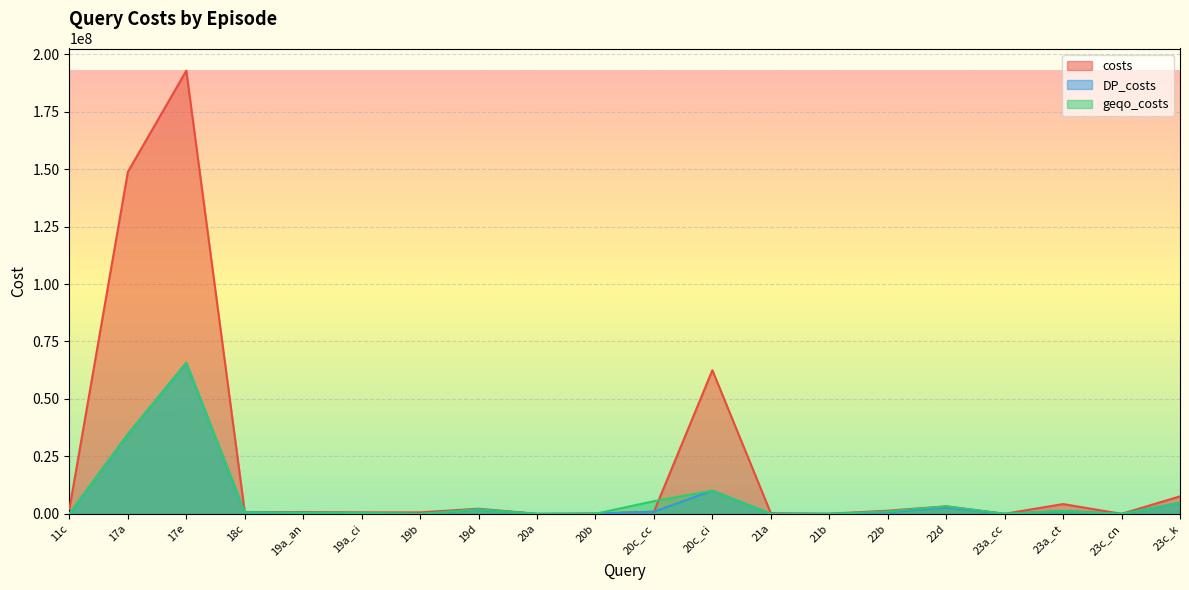

How many intersections are there between geqo_costs and costs?

2